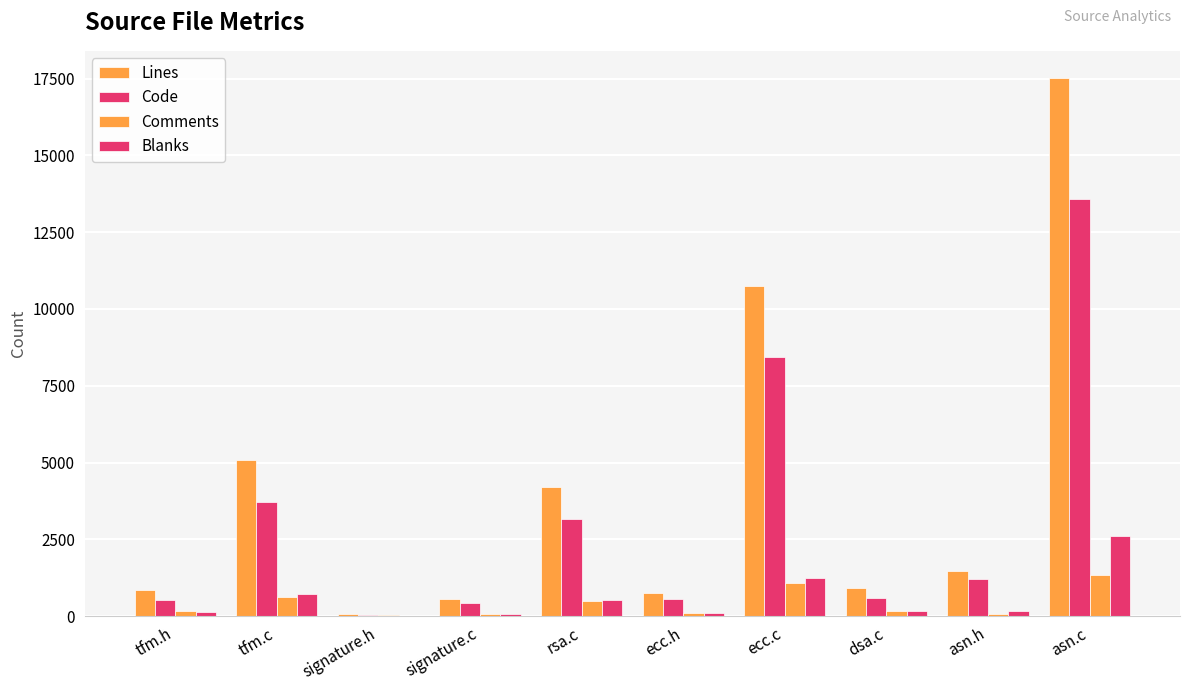

What is the approximate value of Code at tfm.h, to the nearest 50?

550